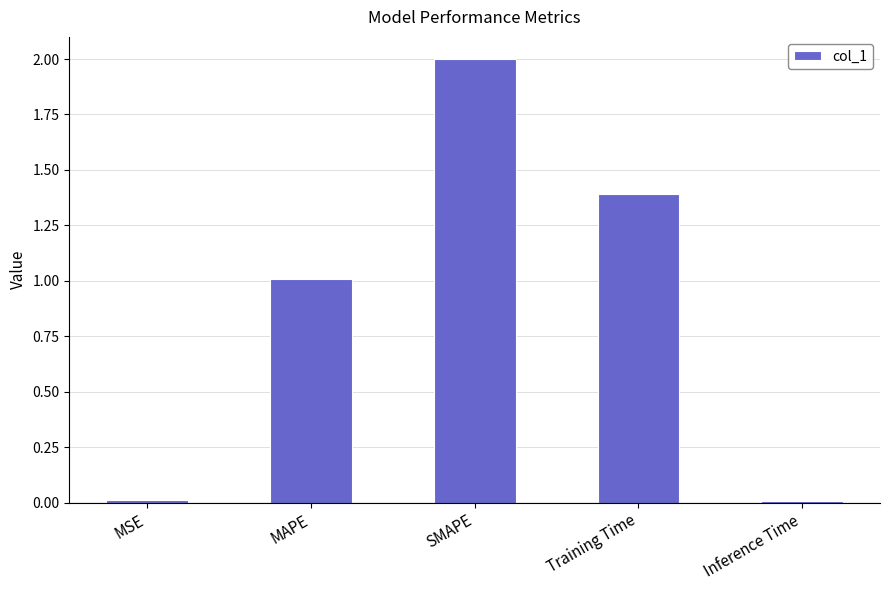

Count the number of categories in the chart.

5